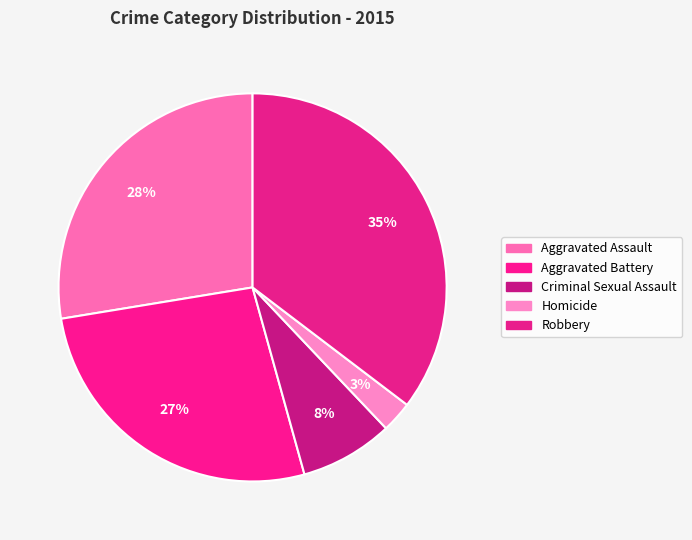

Does Homicide represent more than half of the total?

No